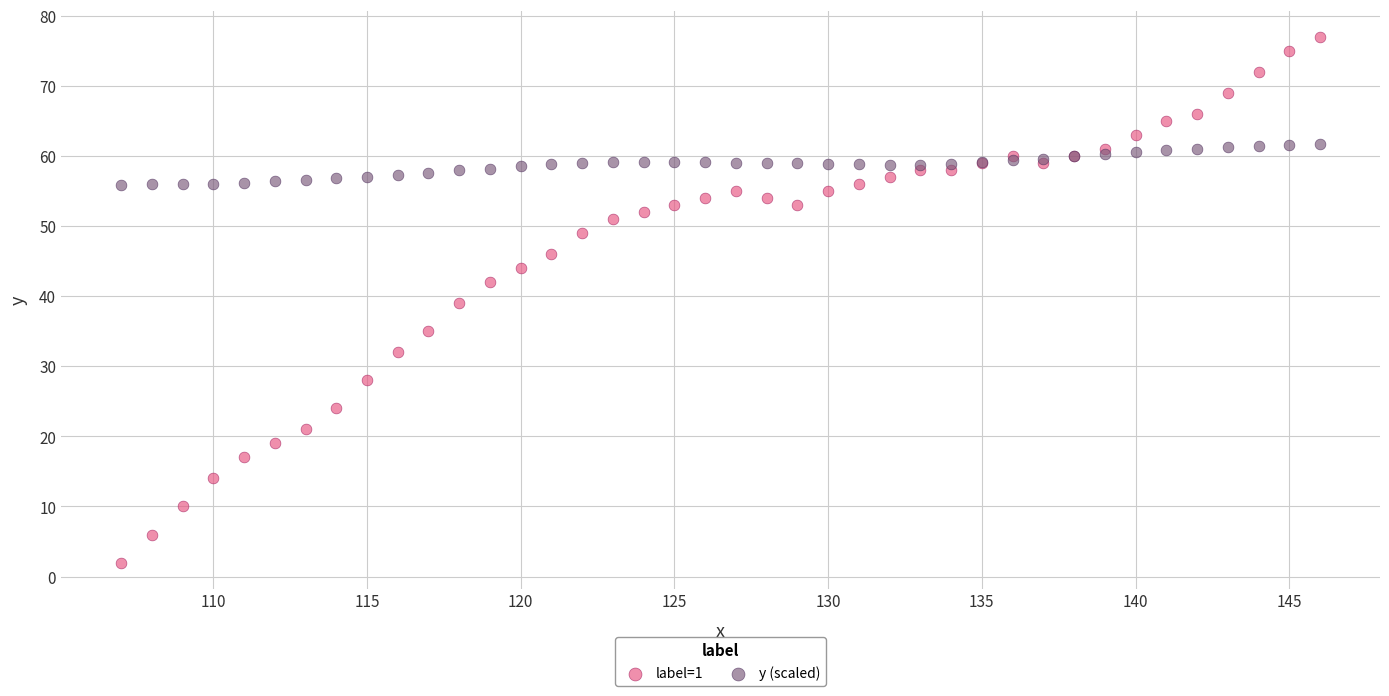

Which series has the widest spread of Y values?

label=1